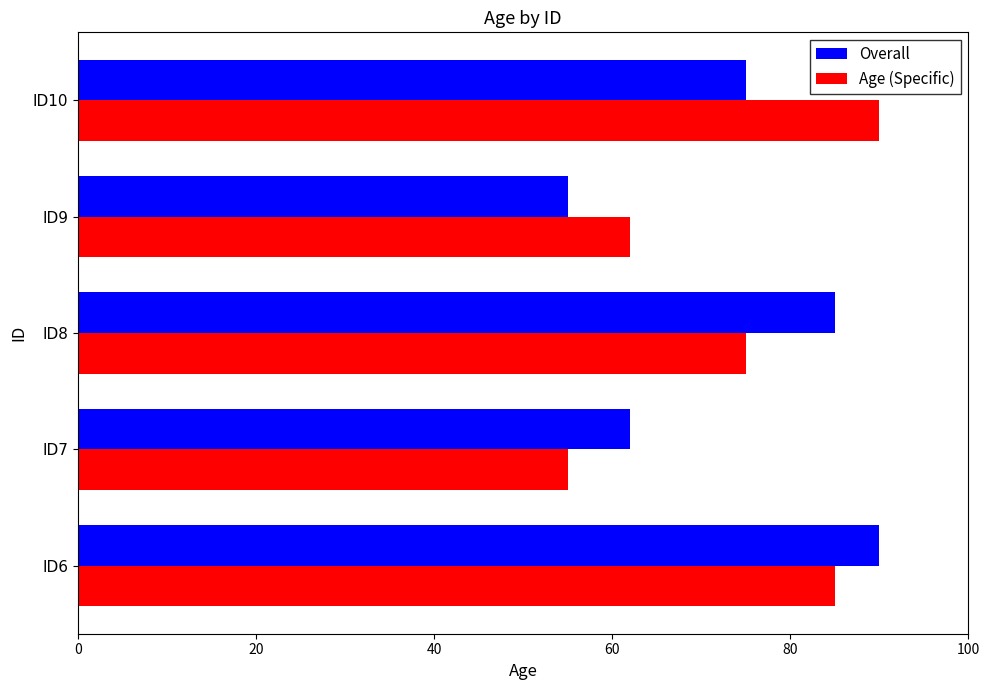

What is the maximum value for Overall?

90